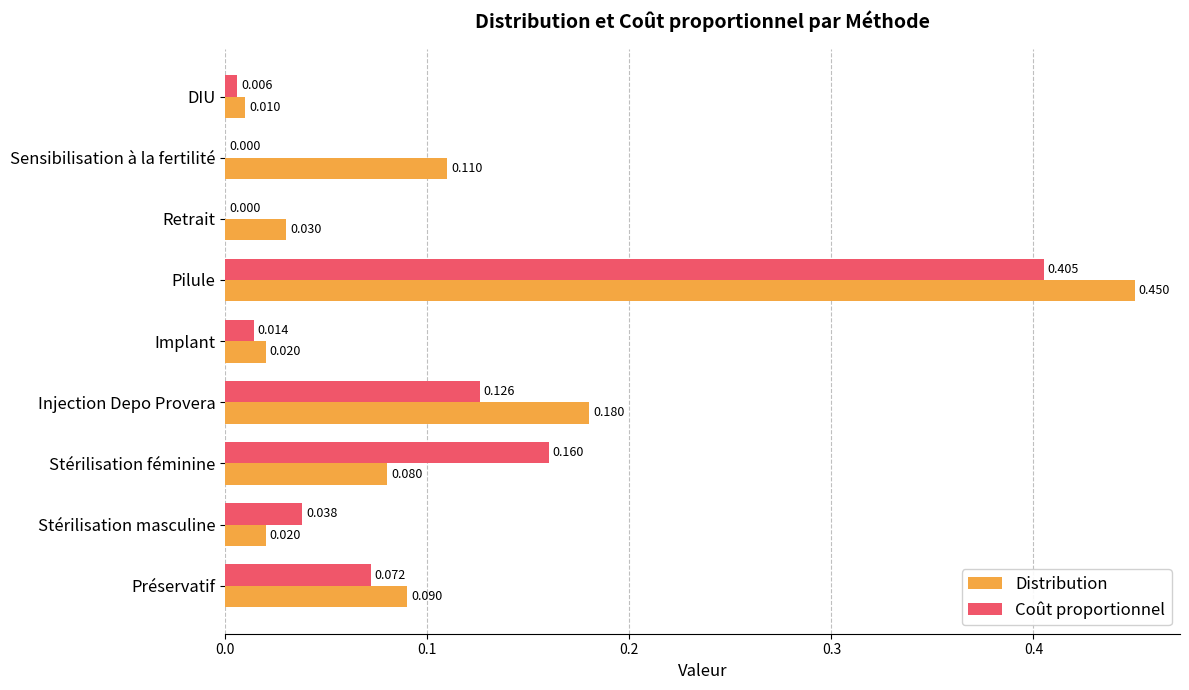

Is the value of Coût proportionnel at Injection Depo Provera greater than the value of Distribution at Pilule?

No